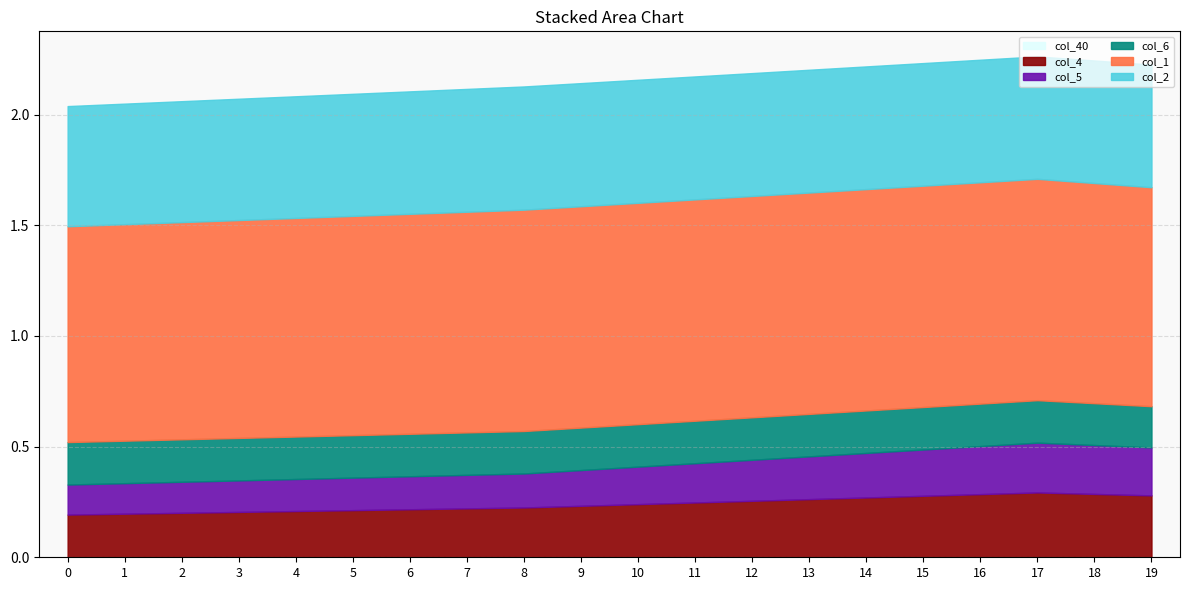

Reading right to left, extract all data points from this chart.

col_40: 0.0	0.0	0.0	0.0	0.0	0.0	0.0	0.0	0.0	0.0	0.0	0.0	0.0	0.0	0.0	0.0	0.0	0.0	0.0	0.0
col_4: 0.3	0.3	0.3	0.3	0.3	0.3	0.3	0.3	0.2	0.2	0.2	0.2	0.2	0.2	0.2	0.2	0.2	0.2	0.2	0.2
col_5: 0.2	0.2	0.2	0.2	0.2	0.2	0.2	0.2	0.2	0.2	0.2	0.2	0.2	0.1	0.1	0.1	0.1	0.1	0.1	0.1
col_6: 0.2	0.2	0.2	0.2	0.2	0.2	0.2	0.2	0.2	0.2	0.2	0.2	0.2	0.2	0.2	0.2	0.2	0.2	0.2	0.2
col_1: 1.0	1.0	1.0	1.0	1.0	1.0	1.0	1.0	1.0	1.0	1.0	1.0	1.0	1.0	1.0	1.0	1.0	1.0	1.0	1.0
col_2: 0.6	0.6	0.6	0.6	0.6	0.6	0.6	0.6	0.6	0.6	0.6	0.6	0.6	0.6	0.6	0.5	0.5	0.5	0.5	0.5